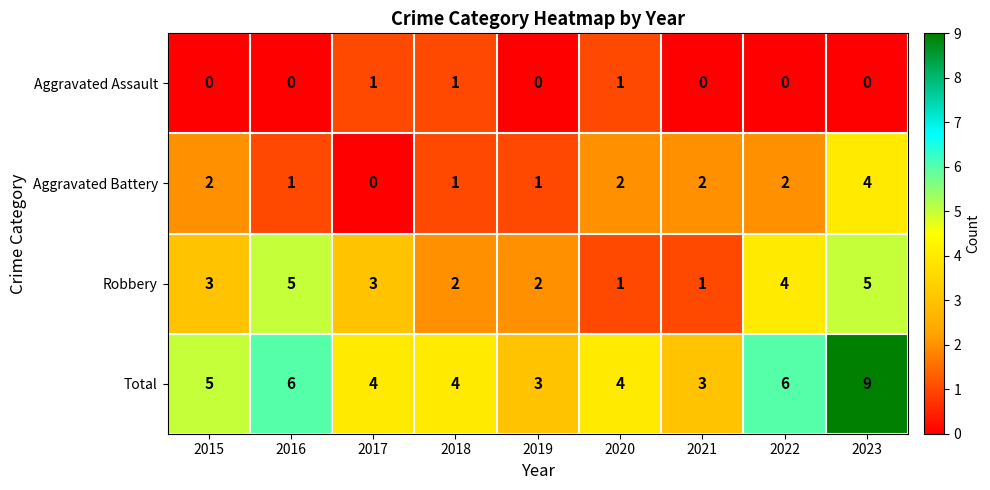

Is it true that Total equals 5 at 2019?

False